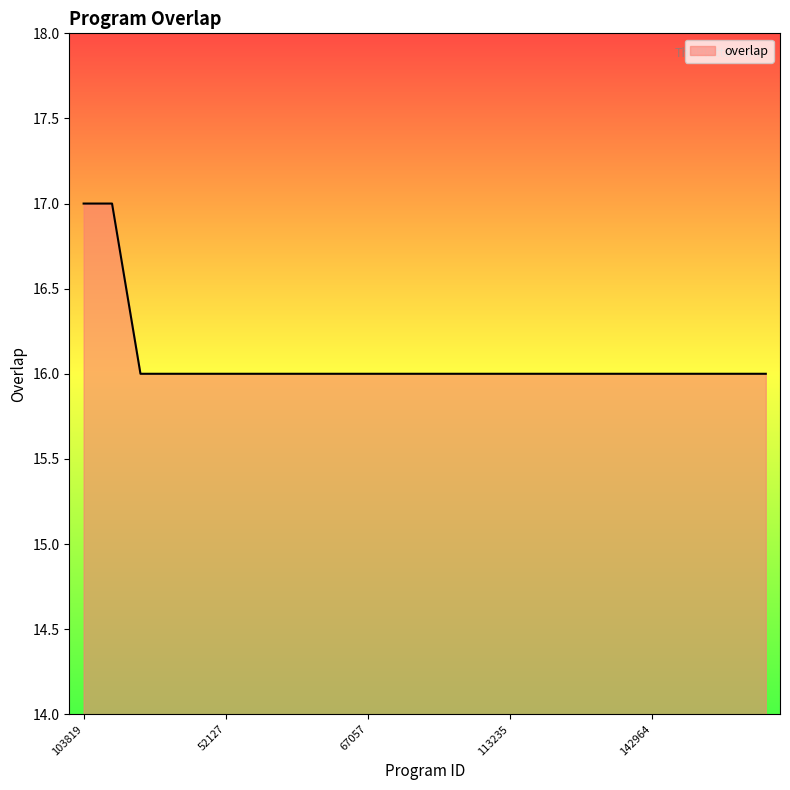

What is the difference between the maximum and second lowest values?

1